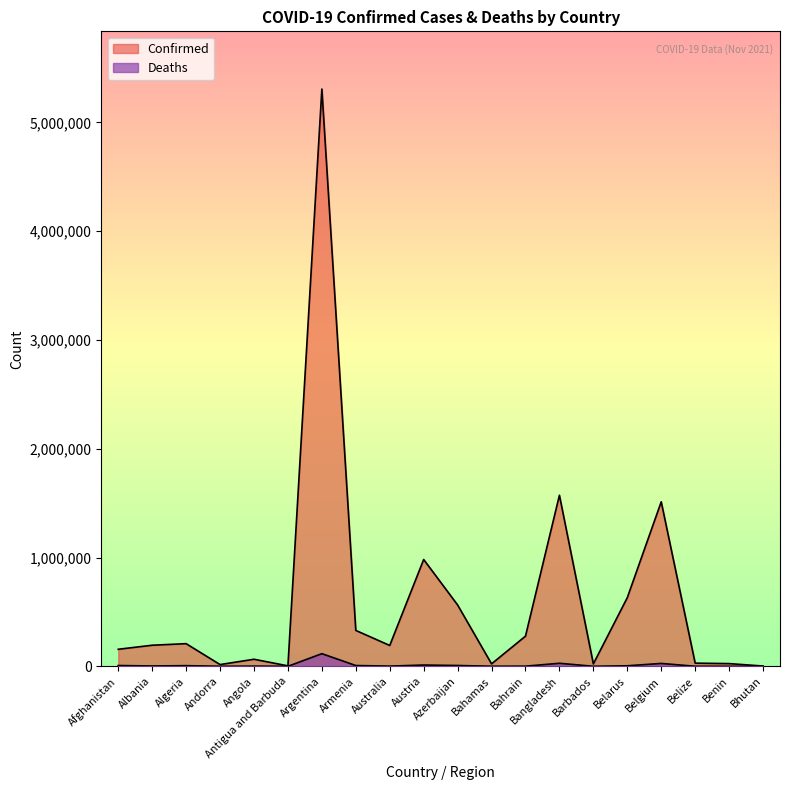

What is the difference between the maximum and minimum values in the Deaths series?

116247